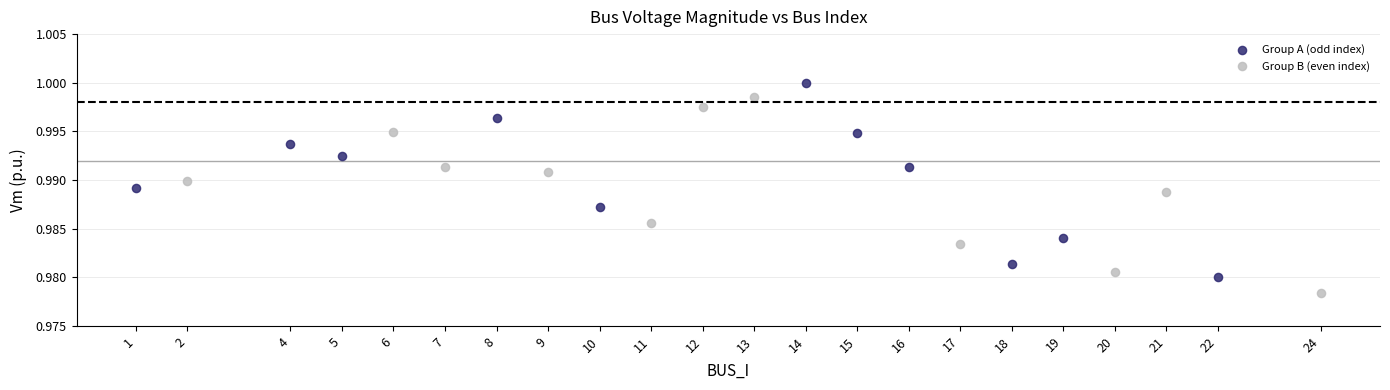

Which series reaches the minimum Y coordinate?

Group B (even index)